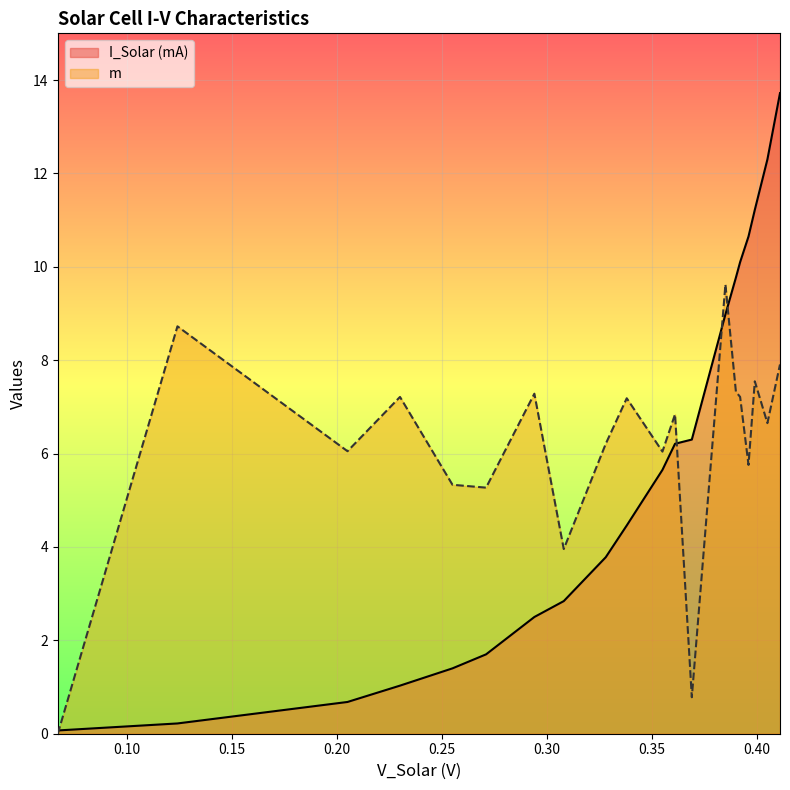

At 0.39, list the series in order from smallest to largest.

m, I_Solar (mA)